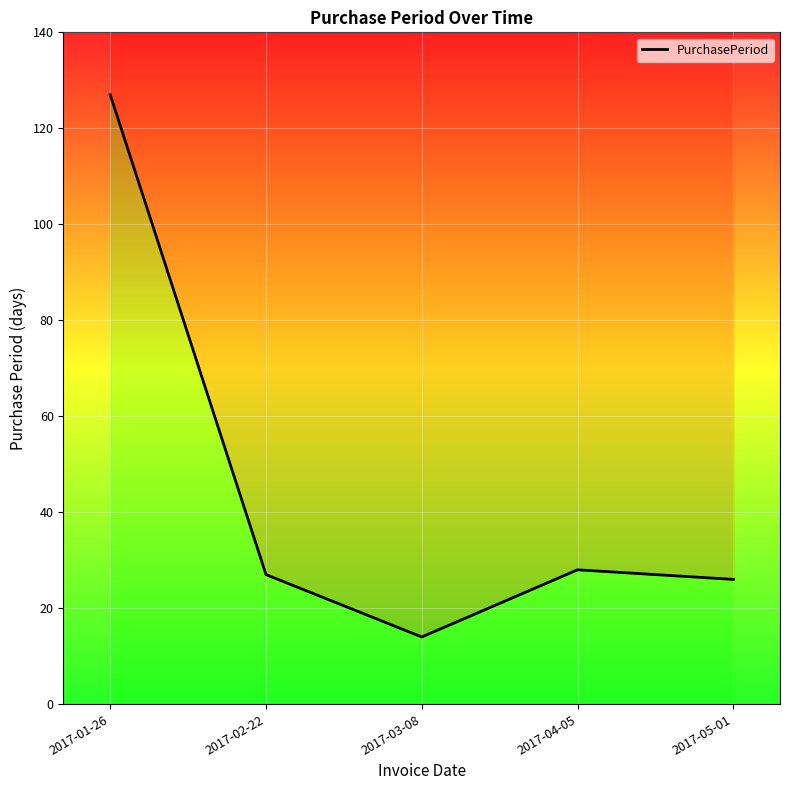

Where does the data first go above 27?

2017-01-26